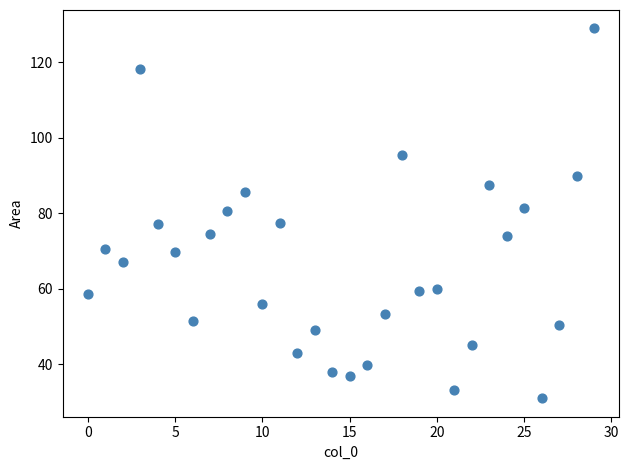

How many data points are displayed?

30